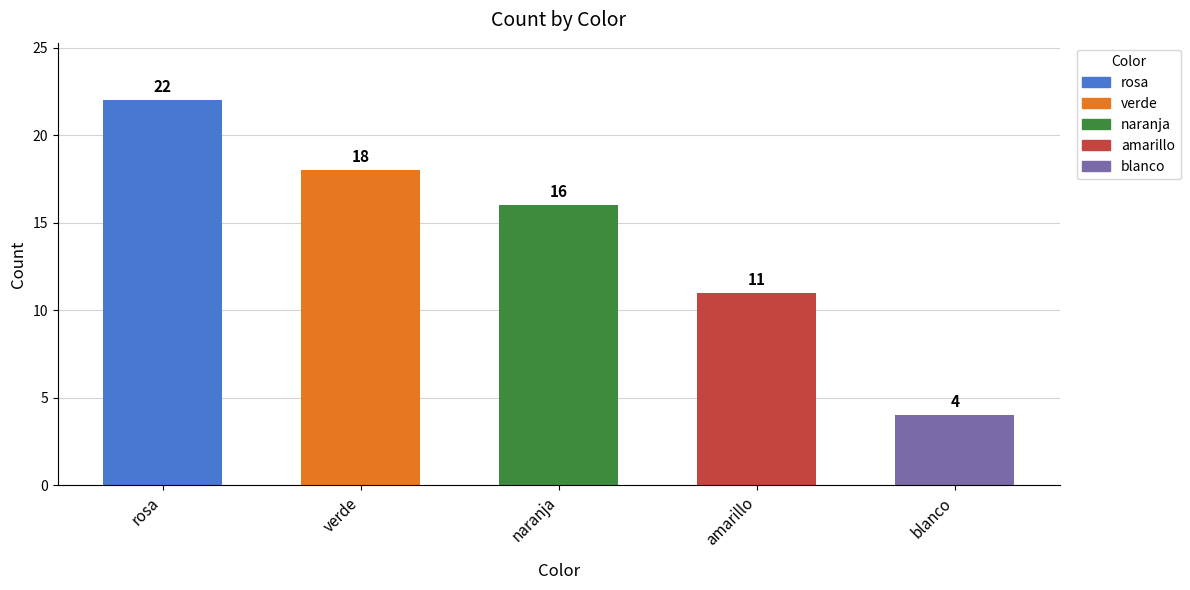

Reading right to left, transcribe all the data shown in this chart.

blanco=4	amarillo=11	naranja=16	verde=18	rosa=22